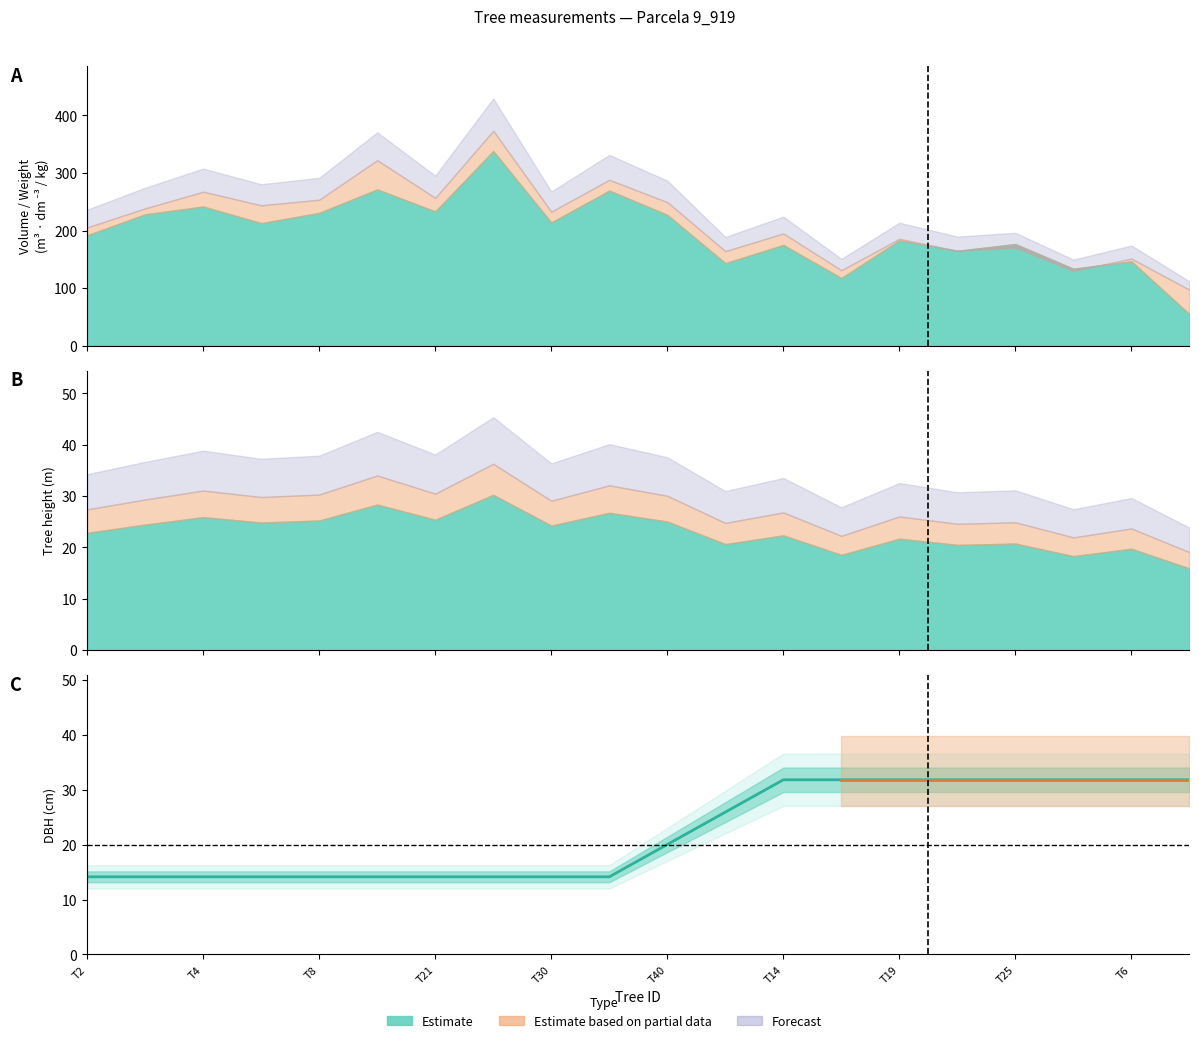

What is the difference between the second highest and minimum values?

17.7